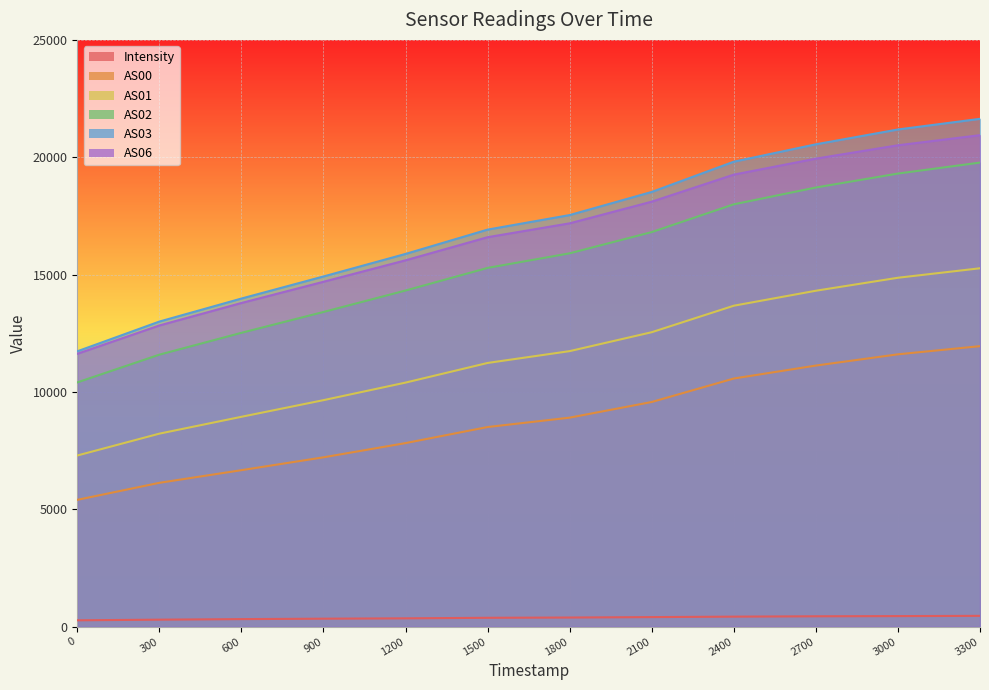

Count the number of categories in the chart.

12